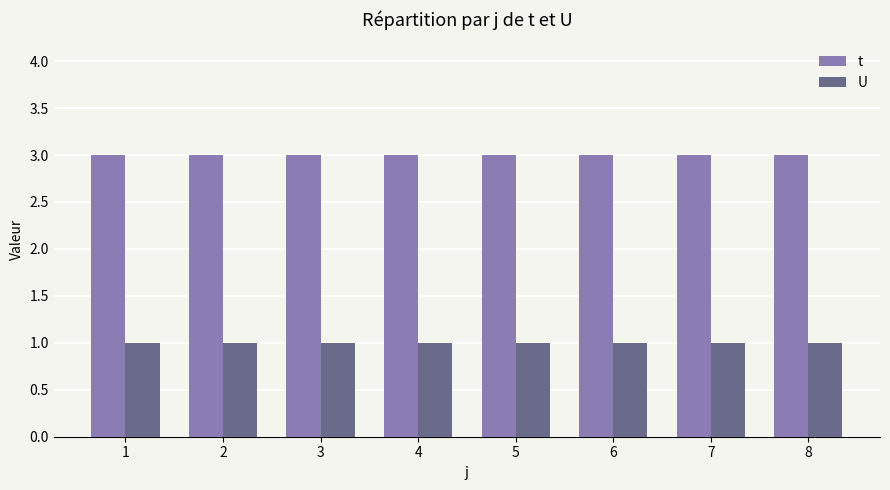

What is the total value across all series at 3?

4